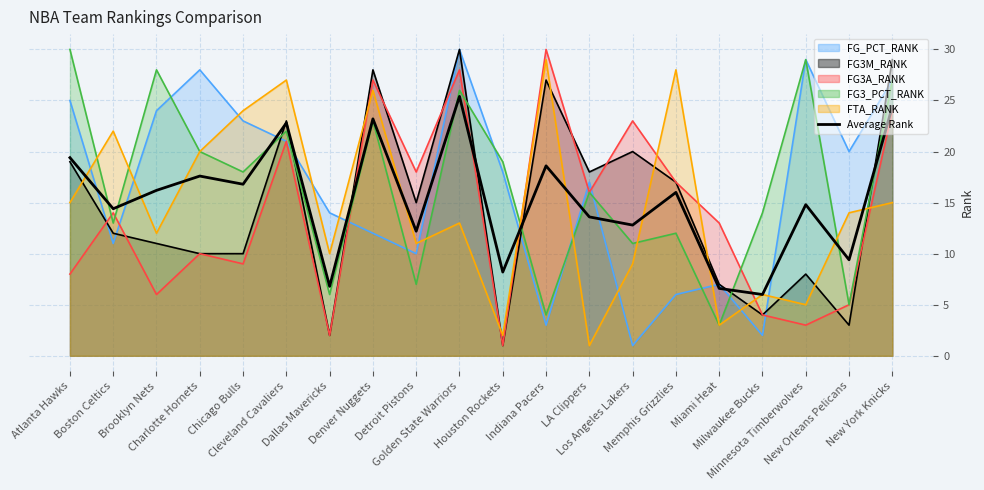

What is the label of the 15th point from the right?

Cleveland Cavaliers